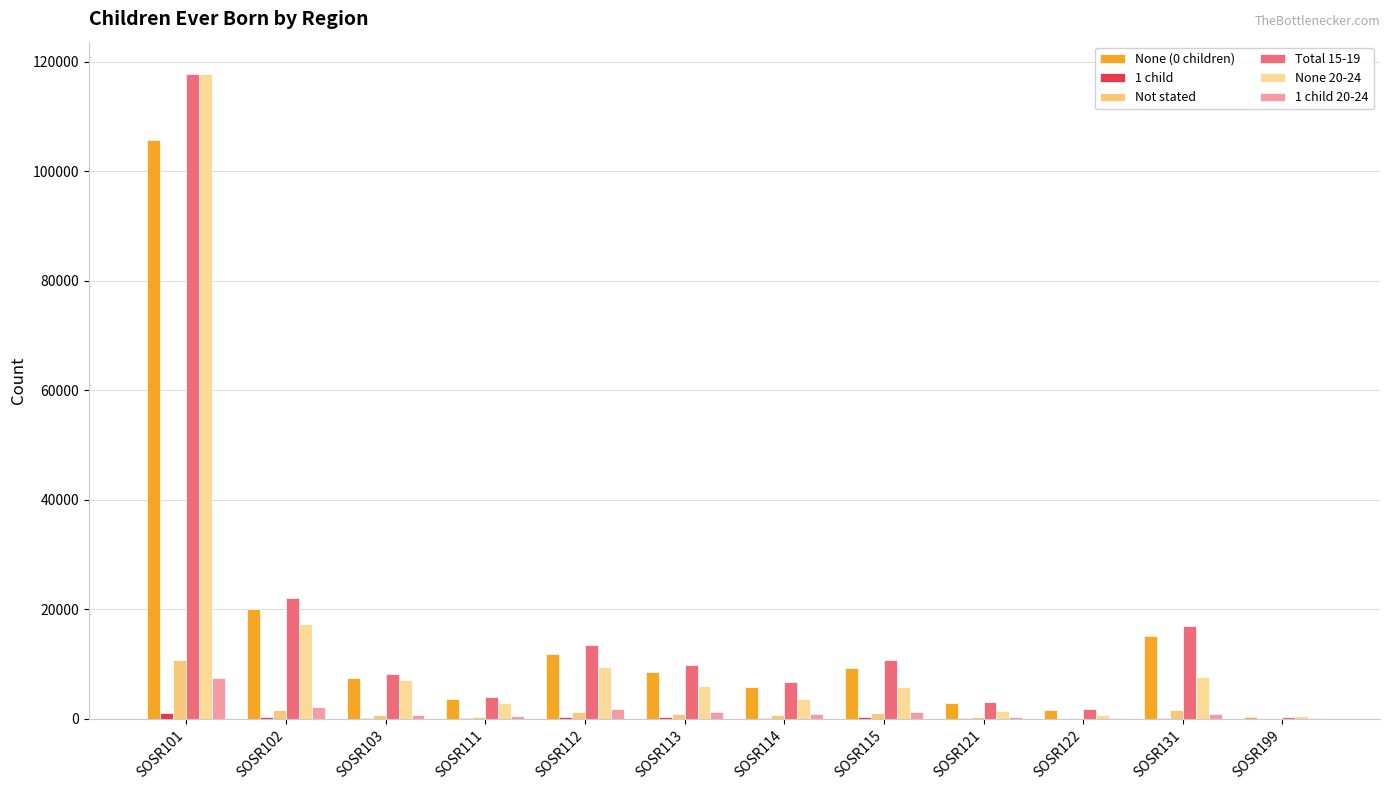

At which category is the sum across all series the highest?

SOSR101